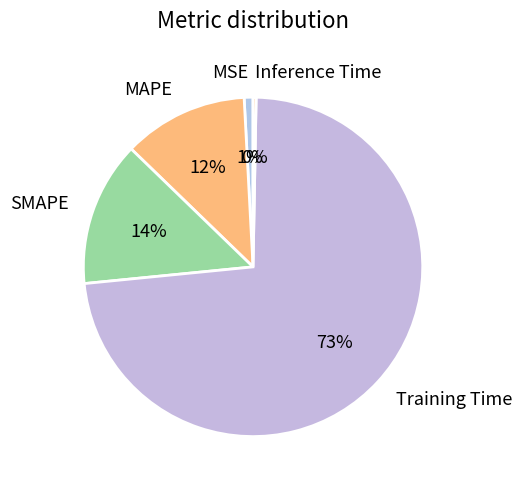

To the nearest percent, what portion does MSE represent?

1%